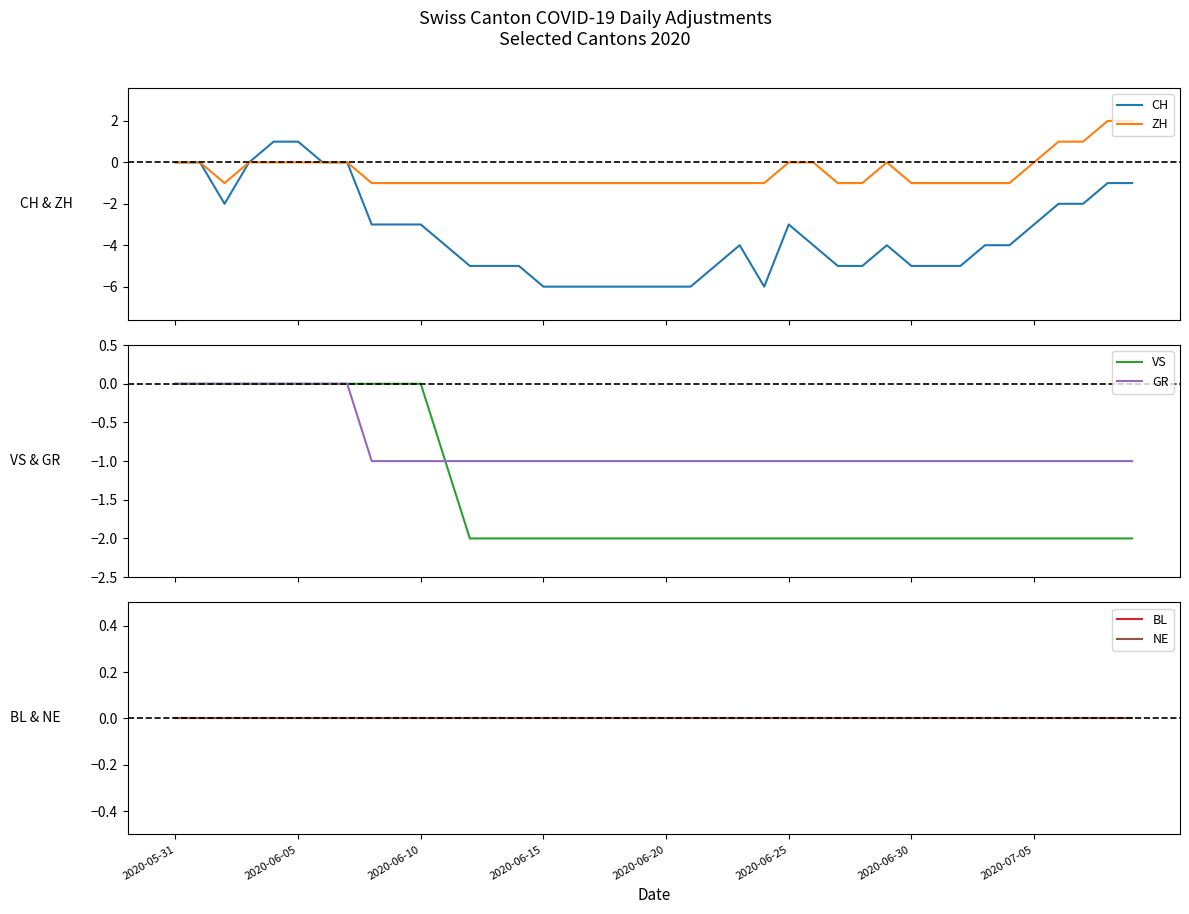

At which label does BL reach its minimum?

2020-05-31